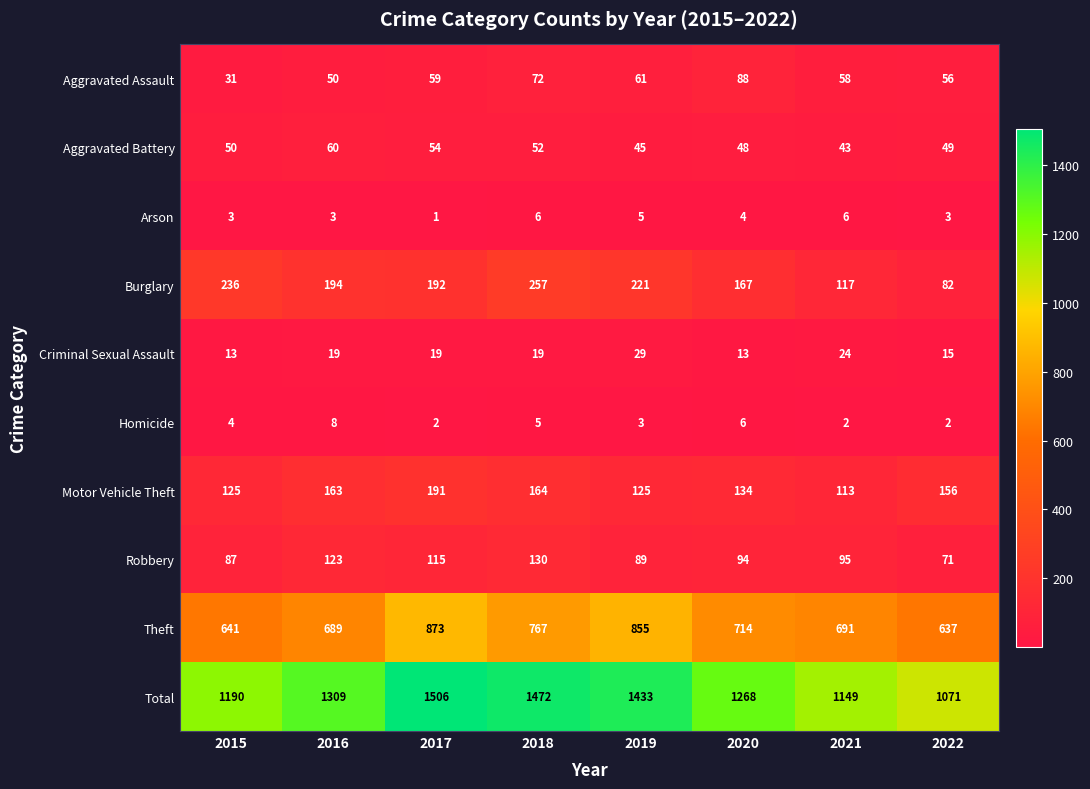

What is the difference between the Robbery values at 2018 and 2015?

43